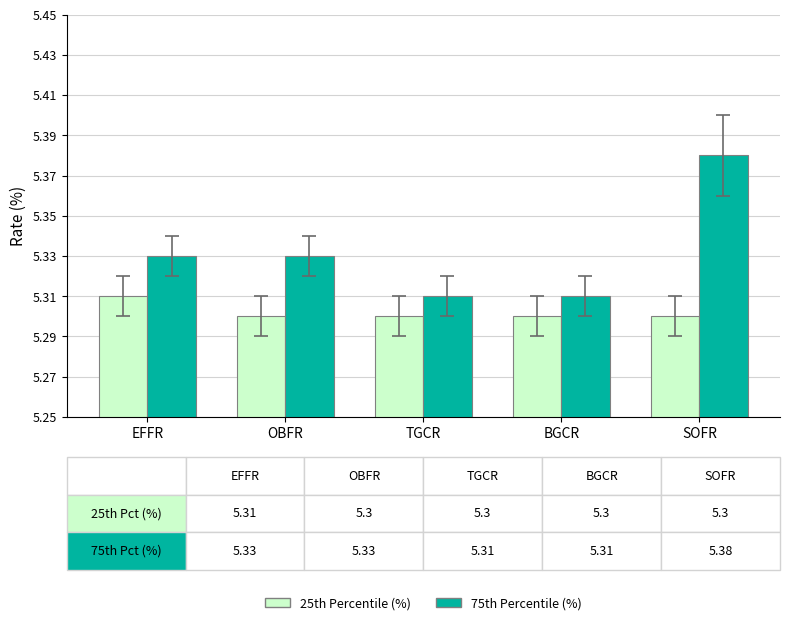

Is it true that 25th Percentile (%) equals 5.3 at BGCR?

True